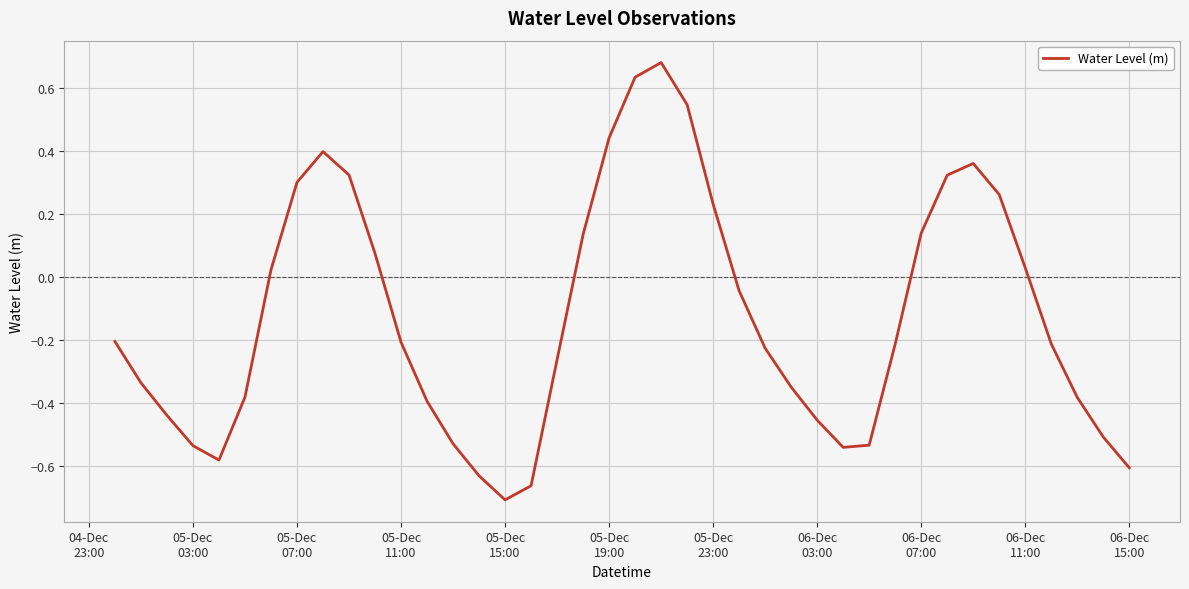

Reading left to right, what are all the values shown in this chart?

-0.2	-0.3	-0.4	-0.5	-0.6	-0.4	0.0	0.3	0.4	0.3	0.1	-0.2	-0.4	-0.5	-0.6	-0.7	-0.7	-0.3	0.1	0.4	0.6	0.7	0.5	0.2	-0.0	-0.2	-0.3	-0.5	-0.5	-0.5	-0.2	0.1	0.3	0.4	0.3	0.0	-0.2	-0.4	-0.5	-0.6